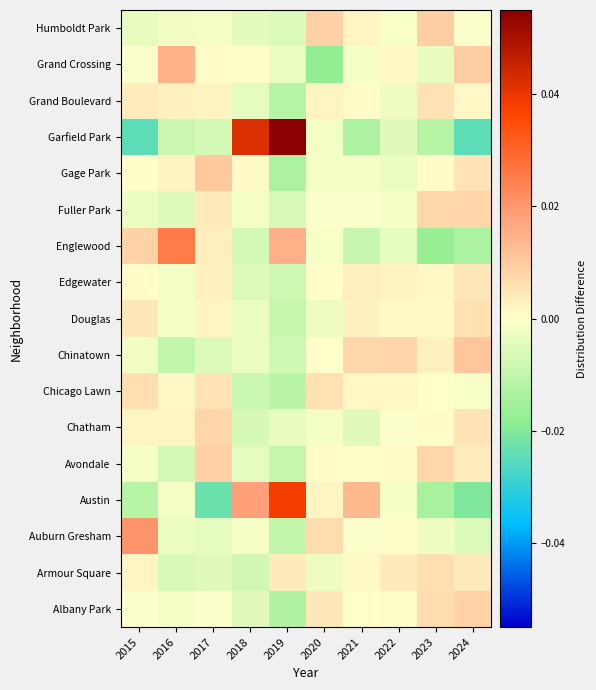

What is the greatest value displayed?

0.1